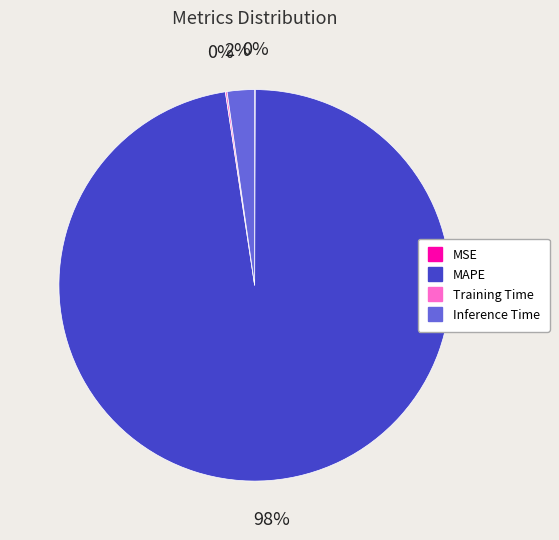

To the nearest percent, what is the difference between the largest and smallest slice percentages?

98%